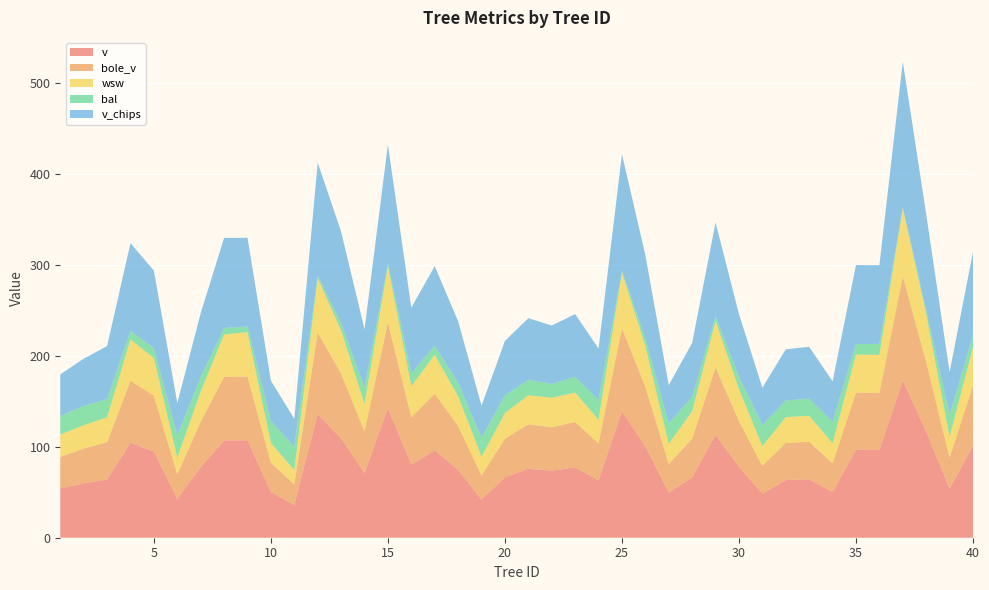

Reading left to right, list all the values displayed in this chart.

v: 54.1	59.7	63.9	104.3	94.5	42.5	77.4	106.8	107.0	50.3	36.0	135.9	109.0	71.0	142.5	80.3	95.9	74.5	41.8	66.2	75.7	73.7	77.3	63.1	138.7	100.3	49.5	66.2	113.0	77.8	48.3	63.4	64.2	50.0	96.5	96.3	172.6	116.6	53.8	101.2
bole_v: 34.6	38.2	41.0	68.1	61.5	26.9	50.0	69.8	70.0	32.0	22.6	89.5	71.2	45.7	94.0	51.9	62.4	48.1	26.6	42.5	48.9	47.5	49.9	40.4	91.4	65.4	31.5	42.6	74.0	50.3	30.7	40.7	41.2	31.8	62.8	62.7	114.6	76.5	34.3	65.9
wsw: 24.5	25.6	27.4	45.3	41.5	18.4	33.1	46.7	48.7	21.8	15.7	59.7	47.3	30.4	61.6	34.3	42.7	32.8	20.7	28.2	31.9	32.5	32.3	26.1	61.3	44.9	22.1	30.2	51.1	35.2	21.7	28.3	28.6	22.1	42.0	41.7	75.0	52.7	22.8	42.1
bal: 20.4	21.3	19.9	9.3	10.8	24.6	16.3	7.1	6.2	23.8	26.0	2.7	7.8	17.9	3.6	14.1	10.0	14.6	20.8	19.4	16.8	15.2	17.4	21.7	1.8	8.6	22.6	15.7	5.4	13.4	23.0	18.4	18.9	23.4	11.4	12.1	0.7	4.5	24.2	12.8
v_chips: 45.8	51.9	58.2	96.6	85.2	35.4	69.7	98.9	97.4	44.5	30.4	124.3	100.8	64.0	130.0	72.2	87.3	67.8	35.2	59.8	67.8	64.2	68.9	56.5	128.1	91.3	41.9	59.2	102.8	68.9	41.1	56.1	56.8	44.5	86.8	86.5	160.2	105.3	46.8	92.0